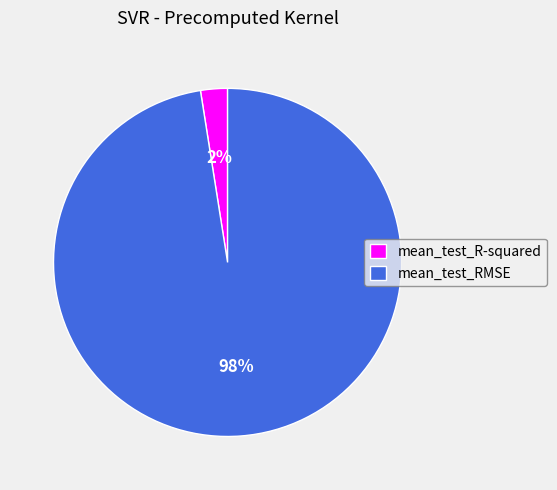

What is the smallest slice in the pie chart?

mean_test_R-squared